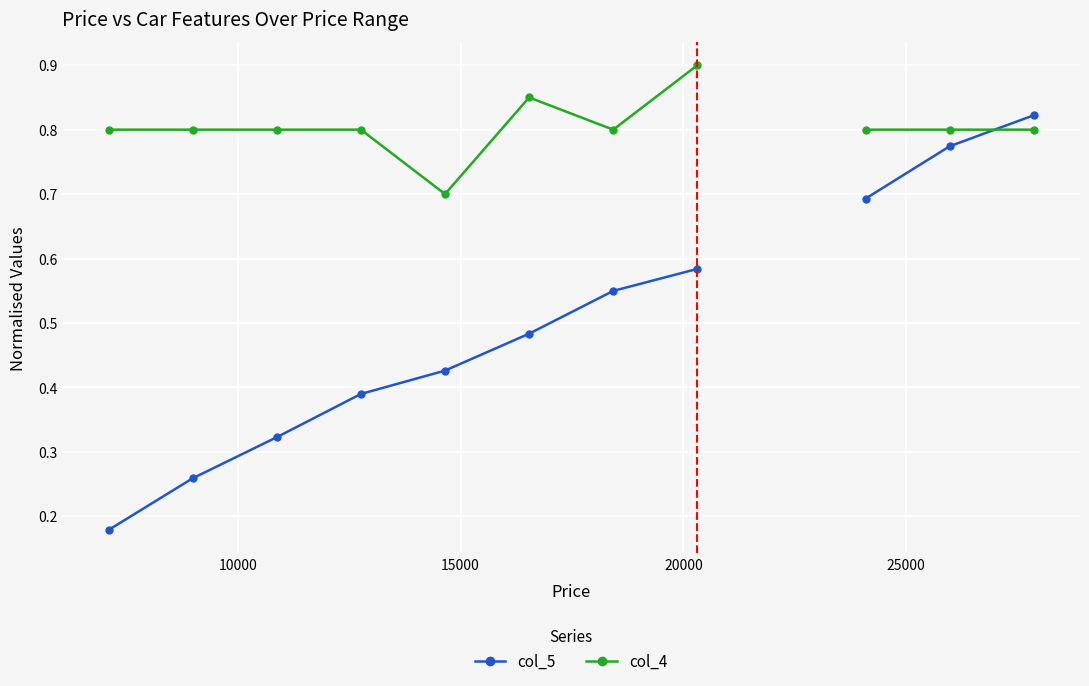

How many intersections are there between col_4 and col_5?

1